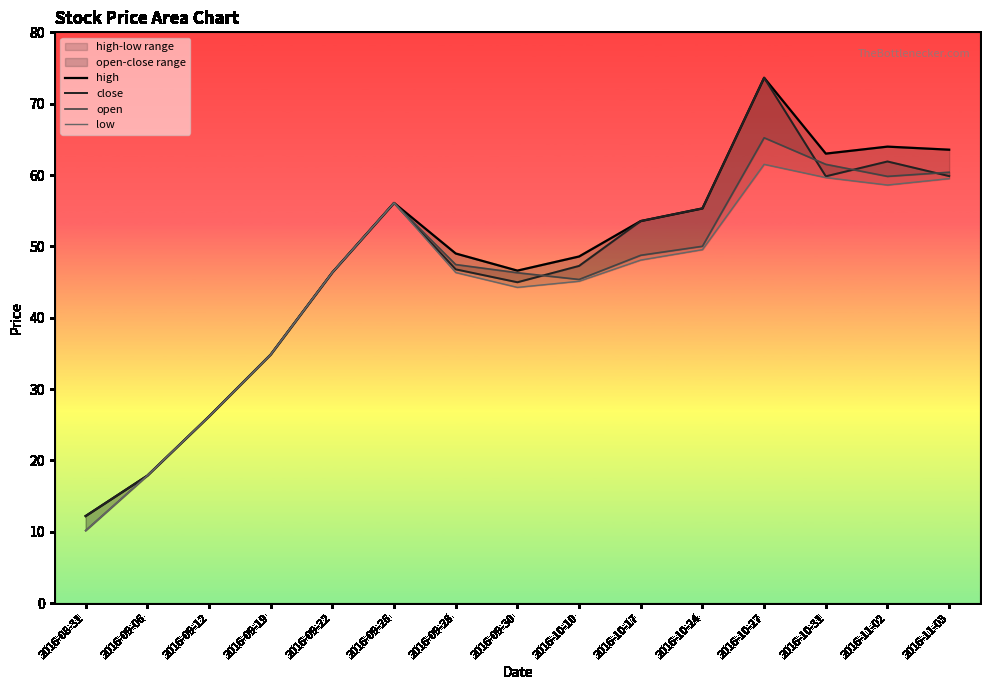

True or false: low and close intersect in this chart.

False